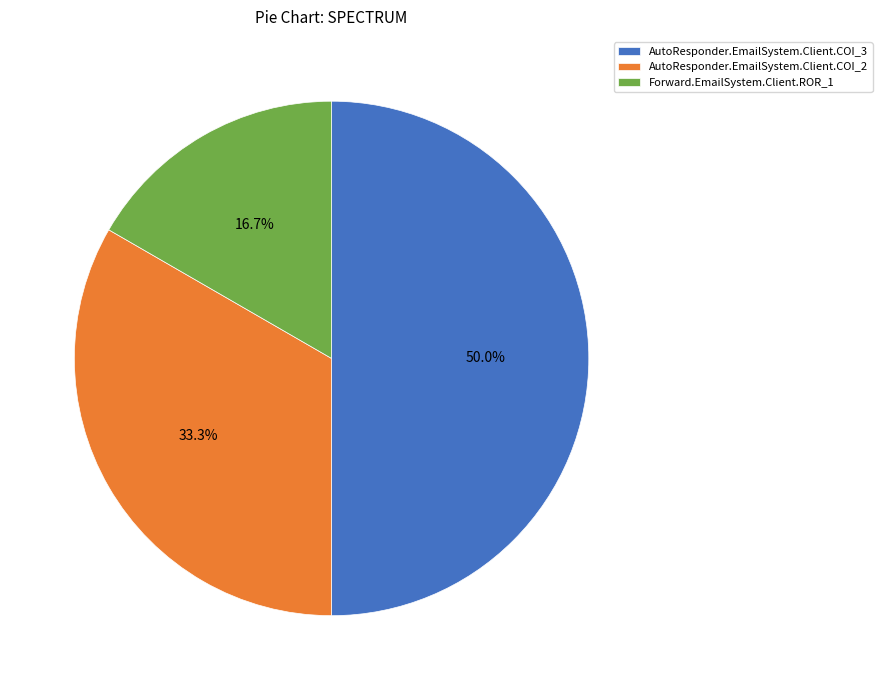

What percentage is NOT represented by Forward.EmailSystem.Client.ROR_1?

83.3%